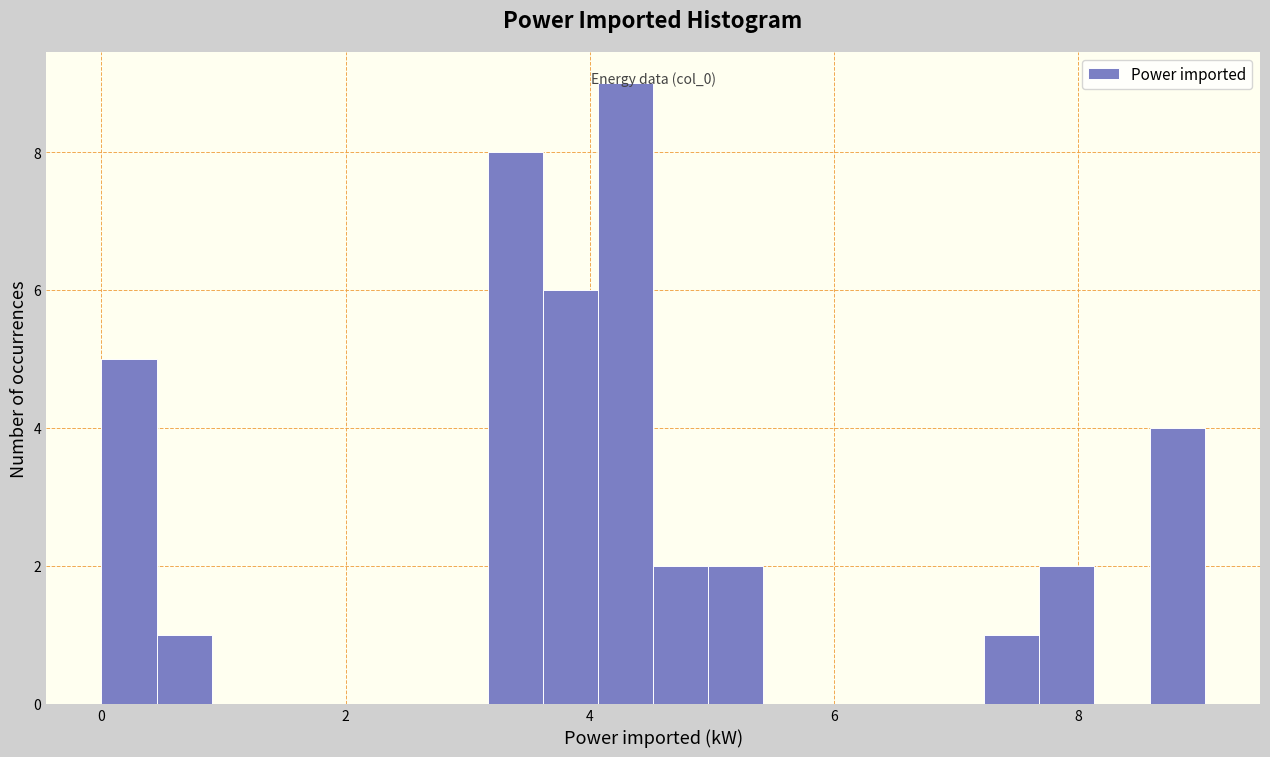

Read against the x-axis, roughly where is the centre of the tallest bar?

4.2